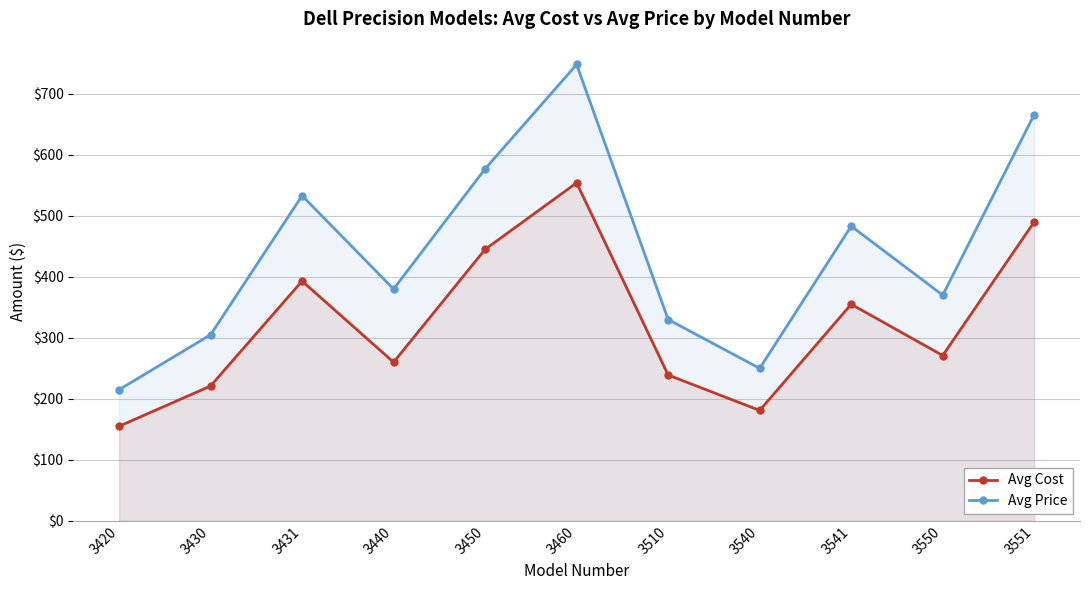

At which label does Avg Price first exceed 380?

3431